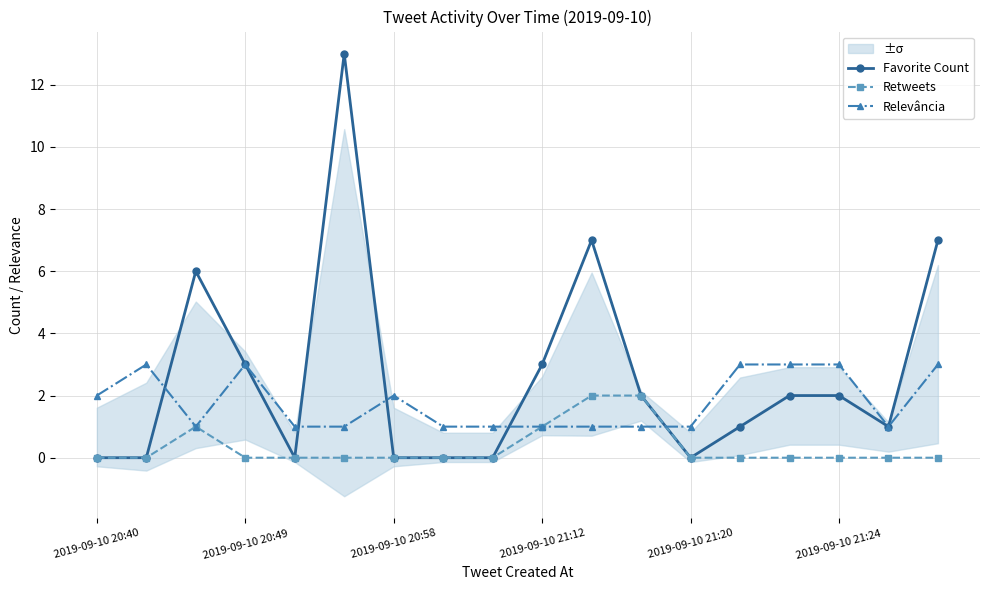

What is the difference between the second highest and minimum values in the Favorite Count series?

7